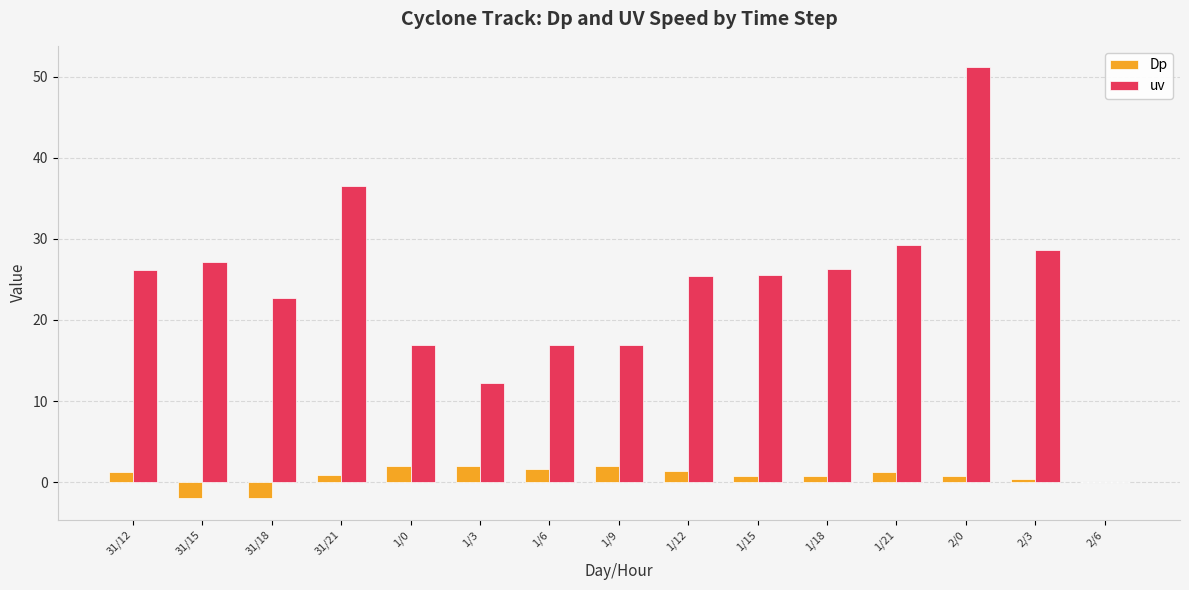

What is the greatest value displayed?

51.1